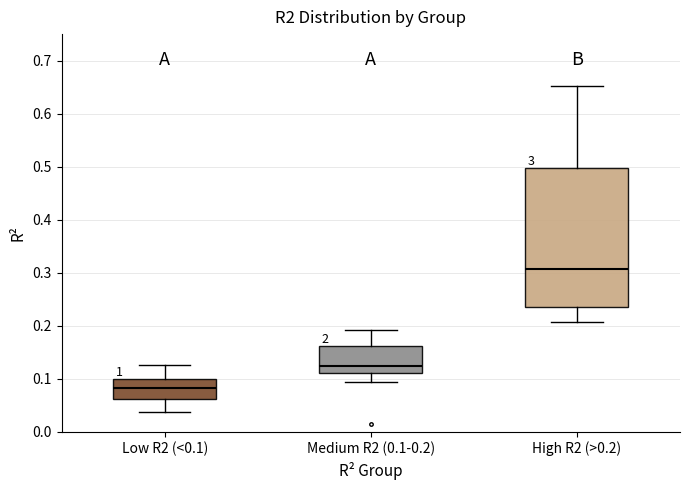

Which box has the highest median line?

High R2 (>0.2)